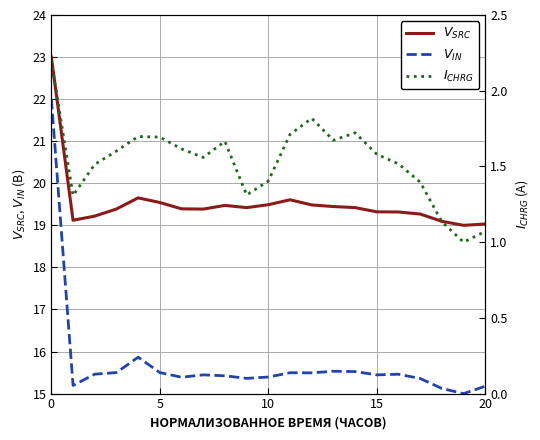

What are all the series names shown in the legend?

$V_{SRC}$, $V_{IN}$, $I_{CHRG}$